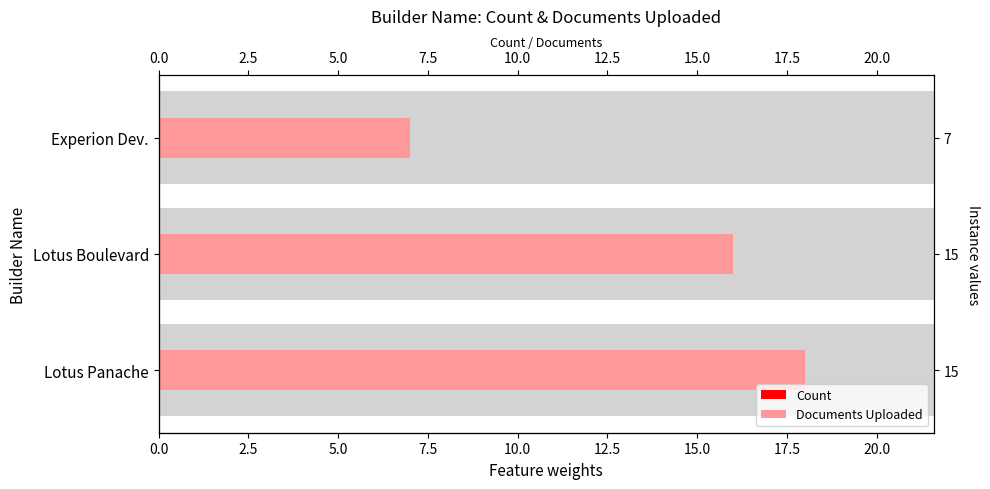

The value of Documents Uploaded at Experion Dev. is 3. True or false?

False